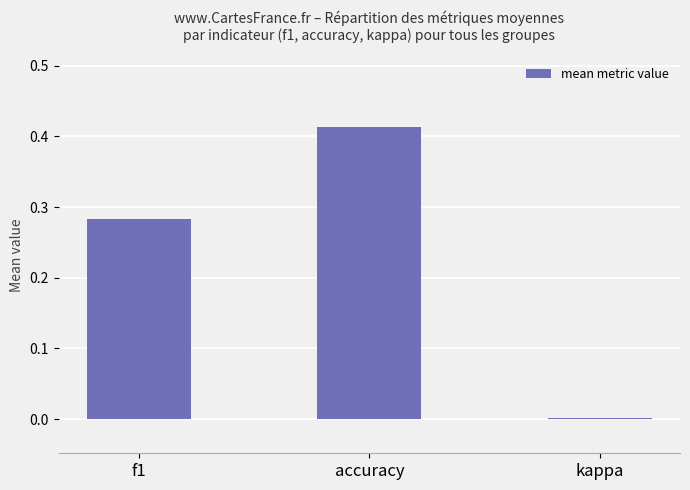

Between accuracy and kappa, which is larger?

accuracy